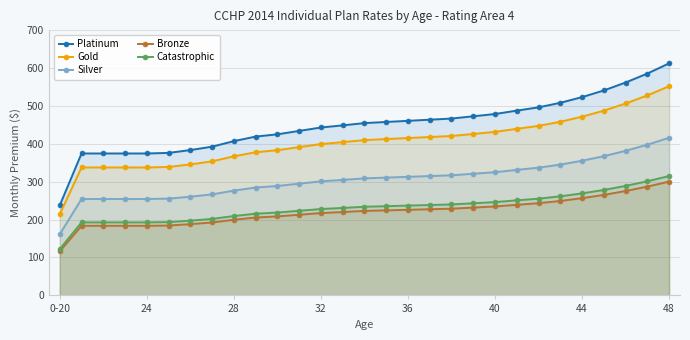

True or false: Gold has a value of 337.1 at 24.

True